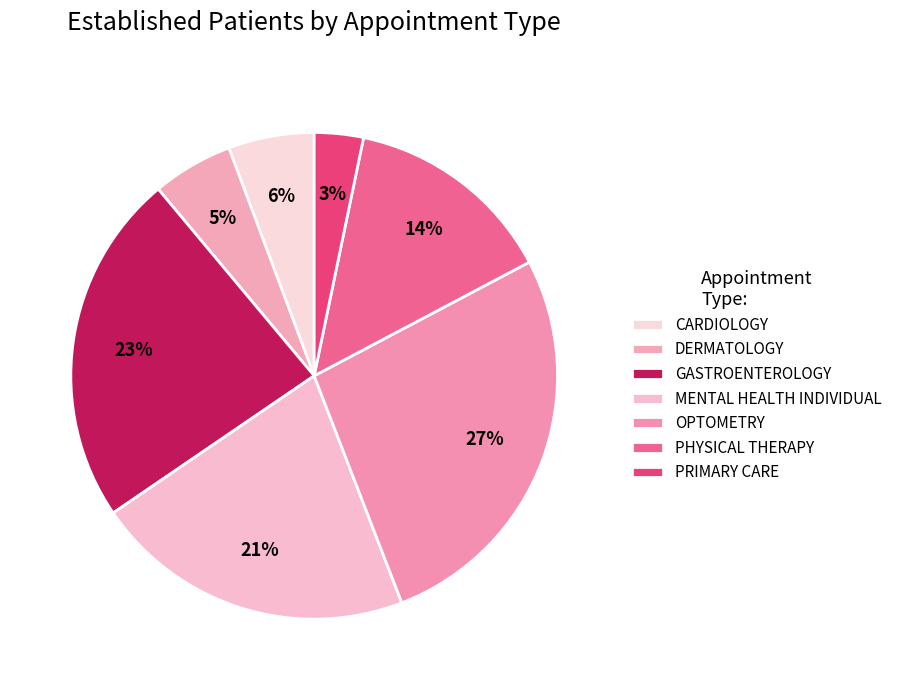

How many slices are in this pie chart?

7